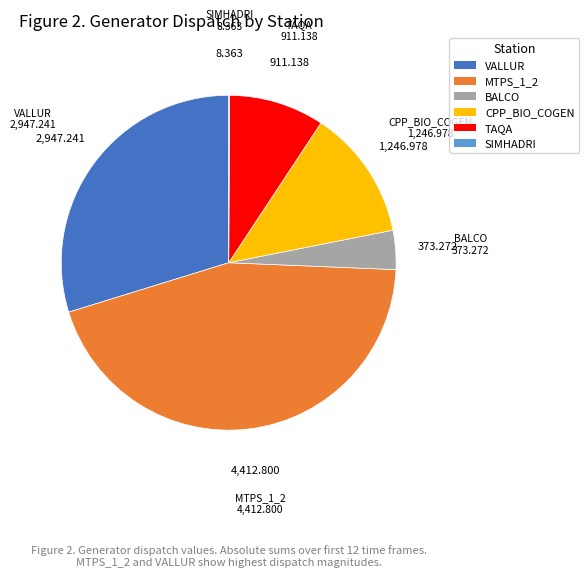

Does any single category account for the majority?

No